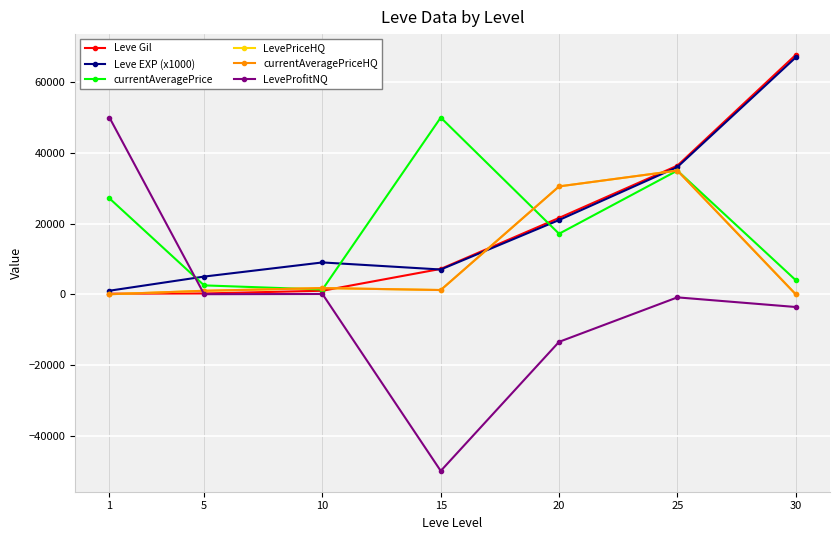

What is the maximum value for LevePriceHQ?

35000